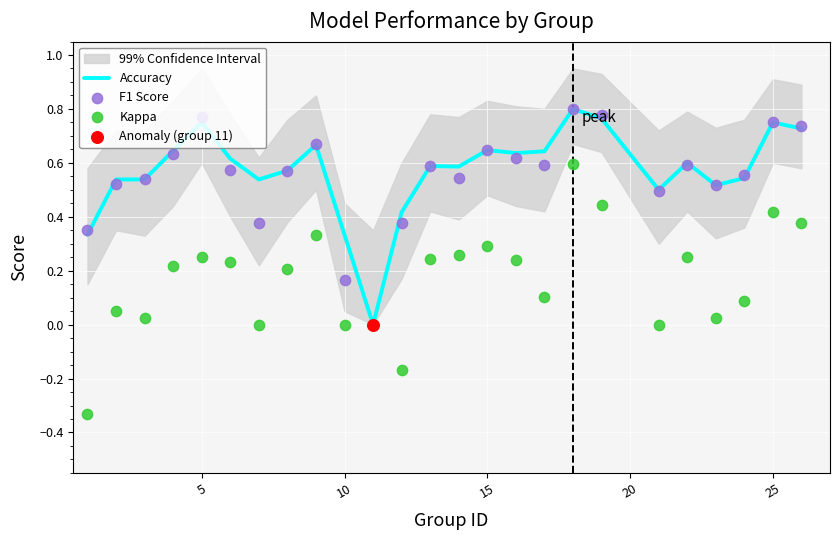

Which series has the largest total across all categories?

Accuracy